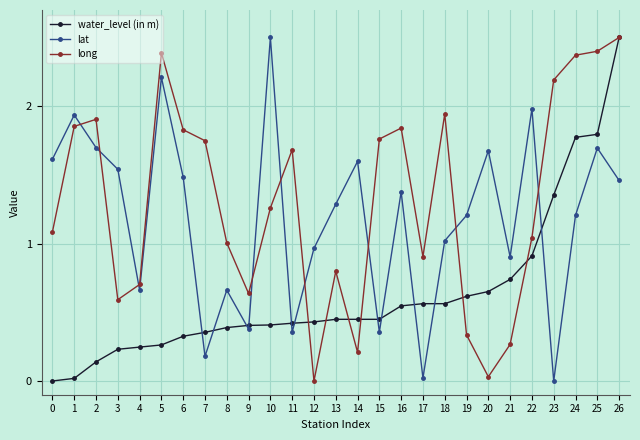

How many data points in water_level (in m) are above 0?

26